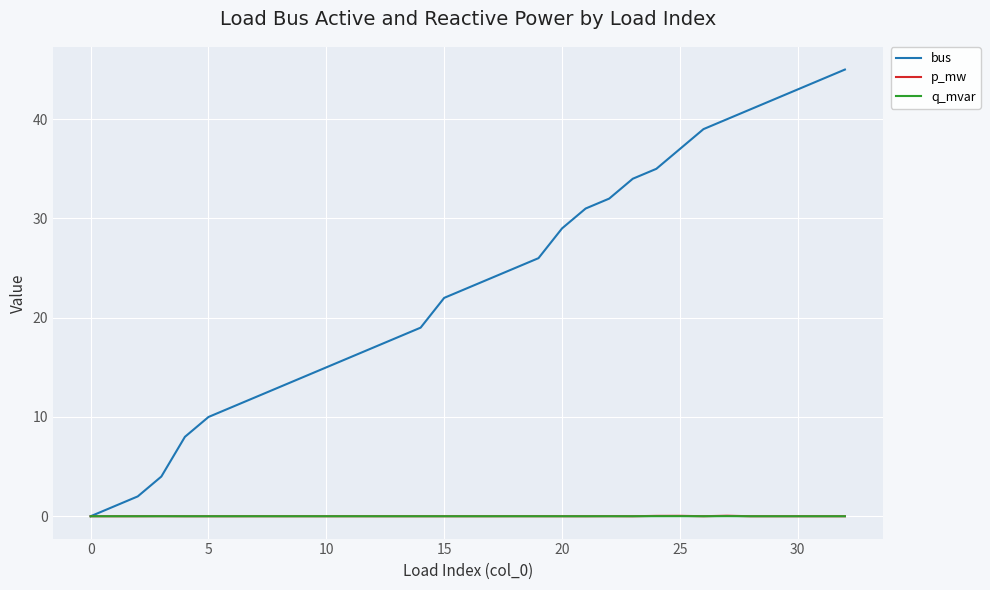

What are all the series names shown in the legend?

bus, p_mw, q_mvar